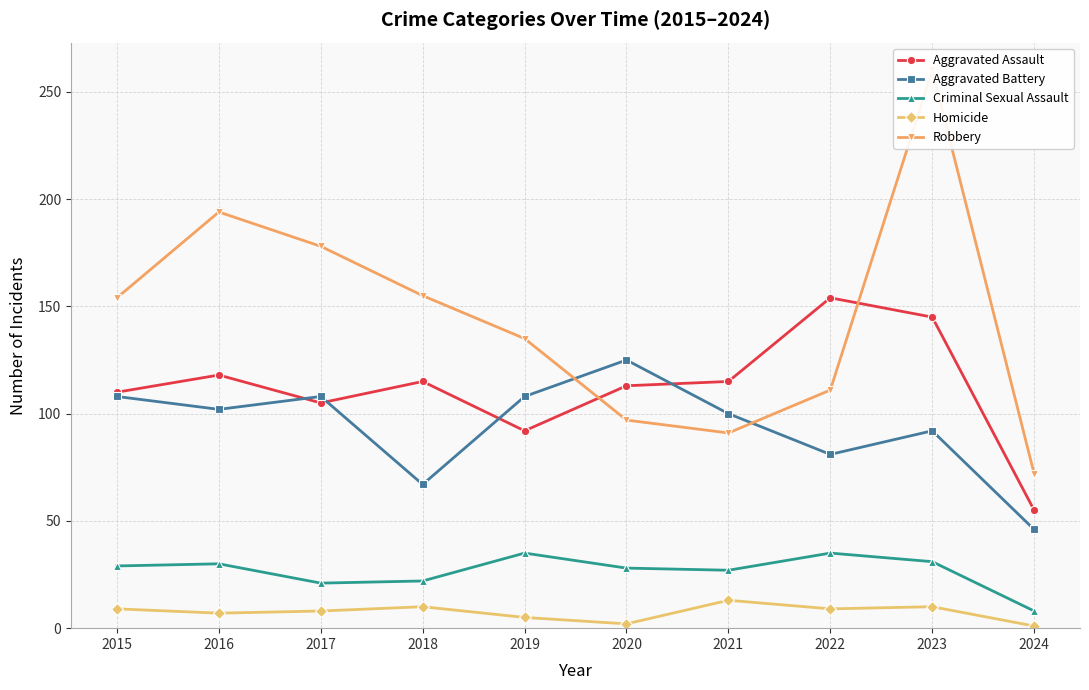

Reading left to right, transcribe all the data shown in this chart.

Aggravated Assault: 2015=110	2016=118	2017=105	2018=115	2019=92	2020=113	2021=115	2022=154	2023=145	2024=55
Aggravated Battery: 2015=108	2016=102	2017=108	2018=67	2019=108	2020=125	2021=100	2022=81	2023=92	2024=46
Criminal Sexual Assault: 2015=29	2016=30	2017=21	2018=22	2019=35	2020=28	2021=27	2022=35	2023=31	2024=8
Homicide: 2015=9	2016=7	2017=8	2018=10	2019=5	2020=2	2021=13	2022=9	2023=10	2024=1
Robbery: 2015=154	2016=194	2017=178	2018=155	2019=135	2020=97	2021=91	2022=111	2023=260	2024=72